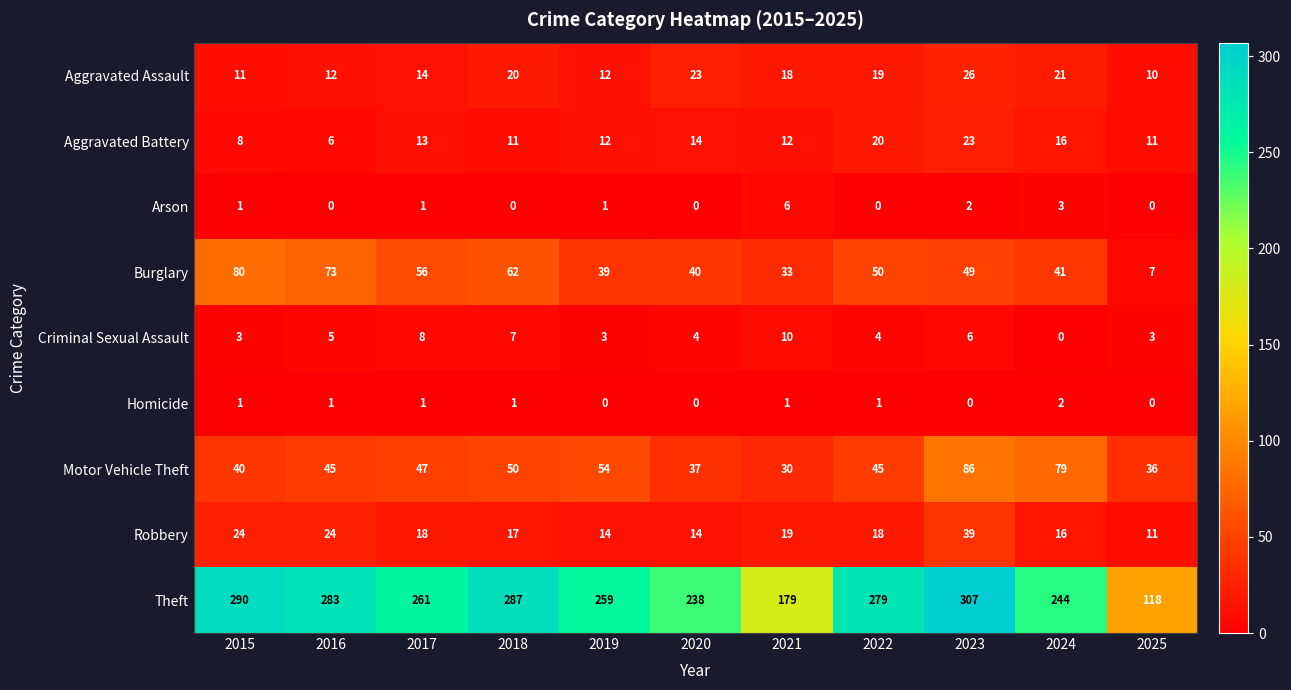

What is the spread (max minus min) of values at 2016?

283